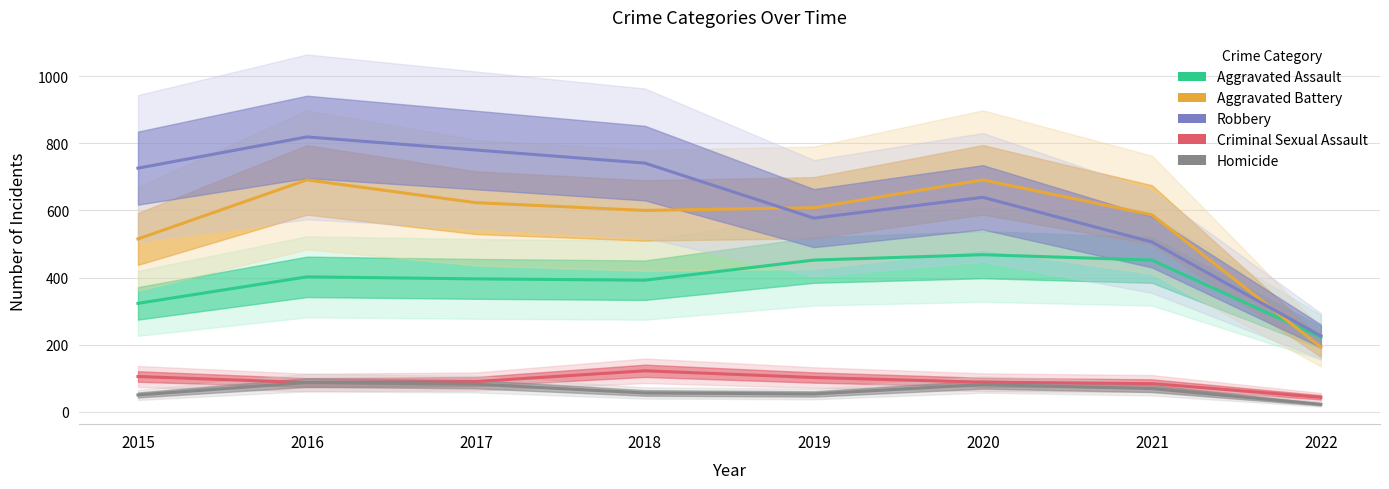

Is it true that Robbery equals 426 at 2020?

False